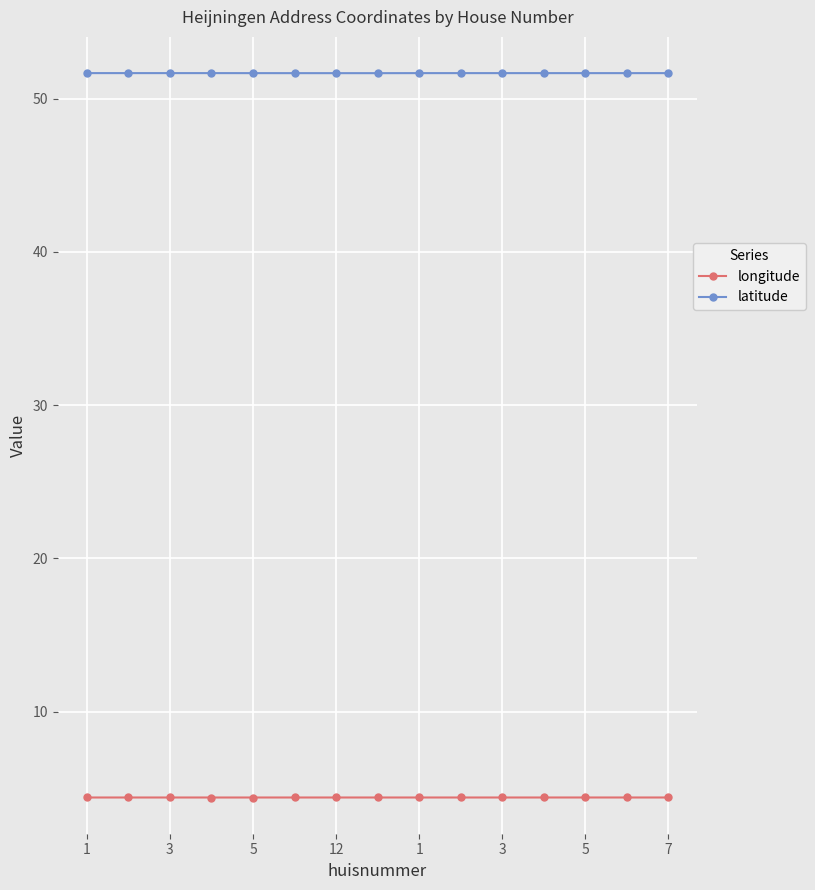

What is the value of the latitude point at the 10th from the left?

51.7